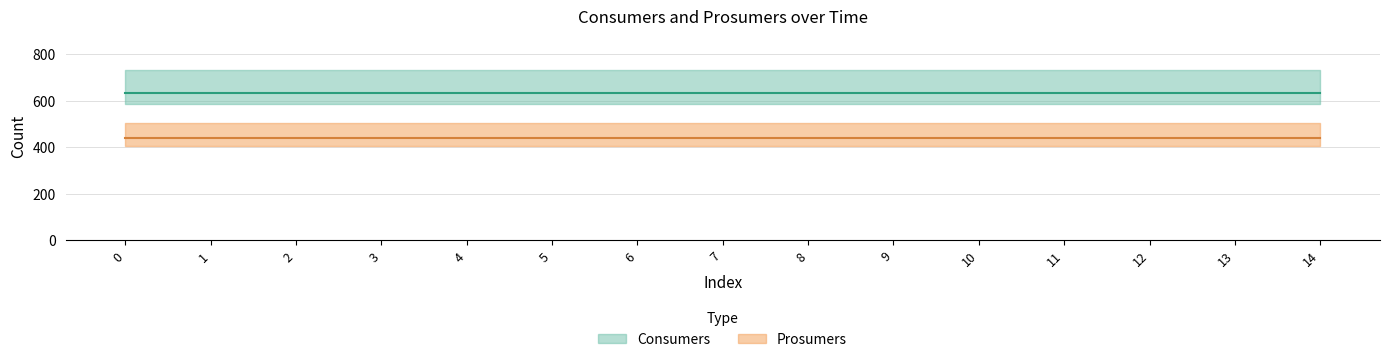

The Prosumers series shows 440 at 7. True or false?

True